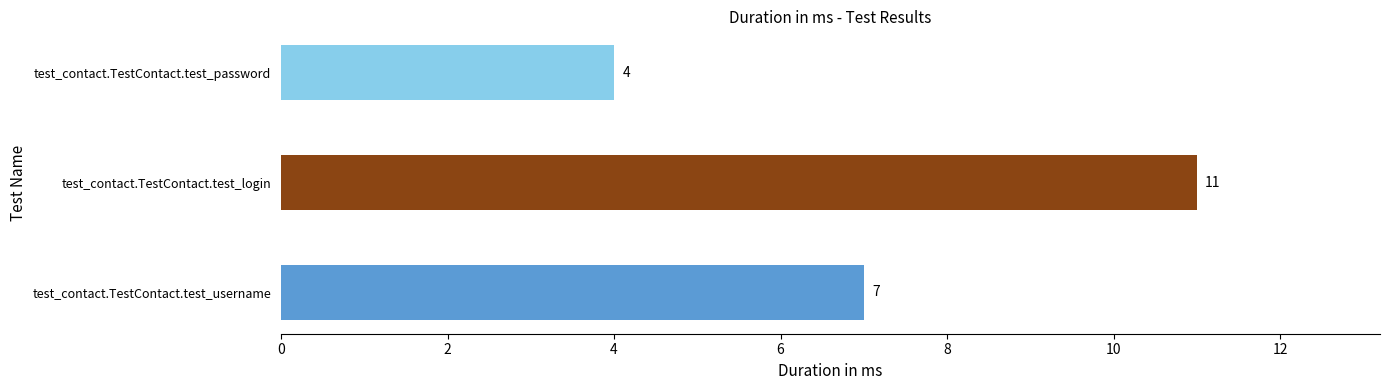

How many bars are there in total?

3